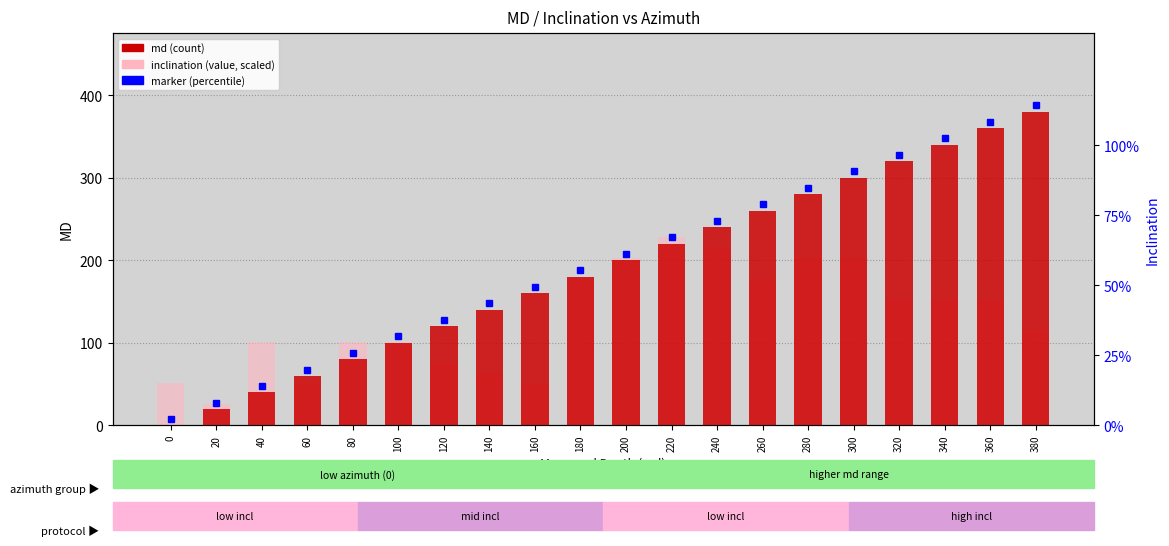

What is the difference between the highest and lowest values at 80?

21.3